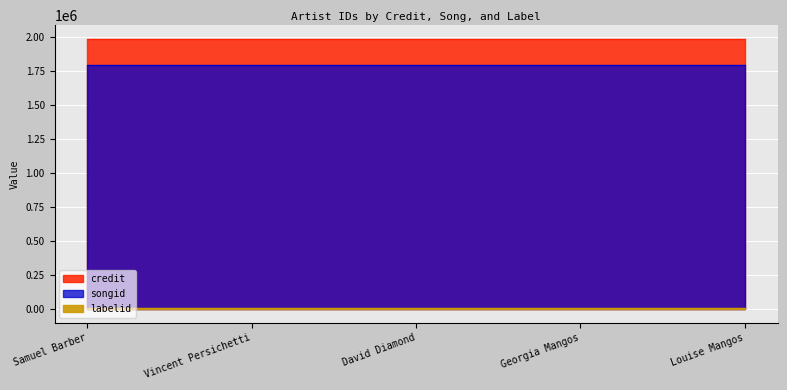

How many lines are shown in the chart?

3